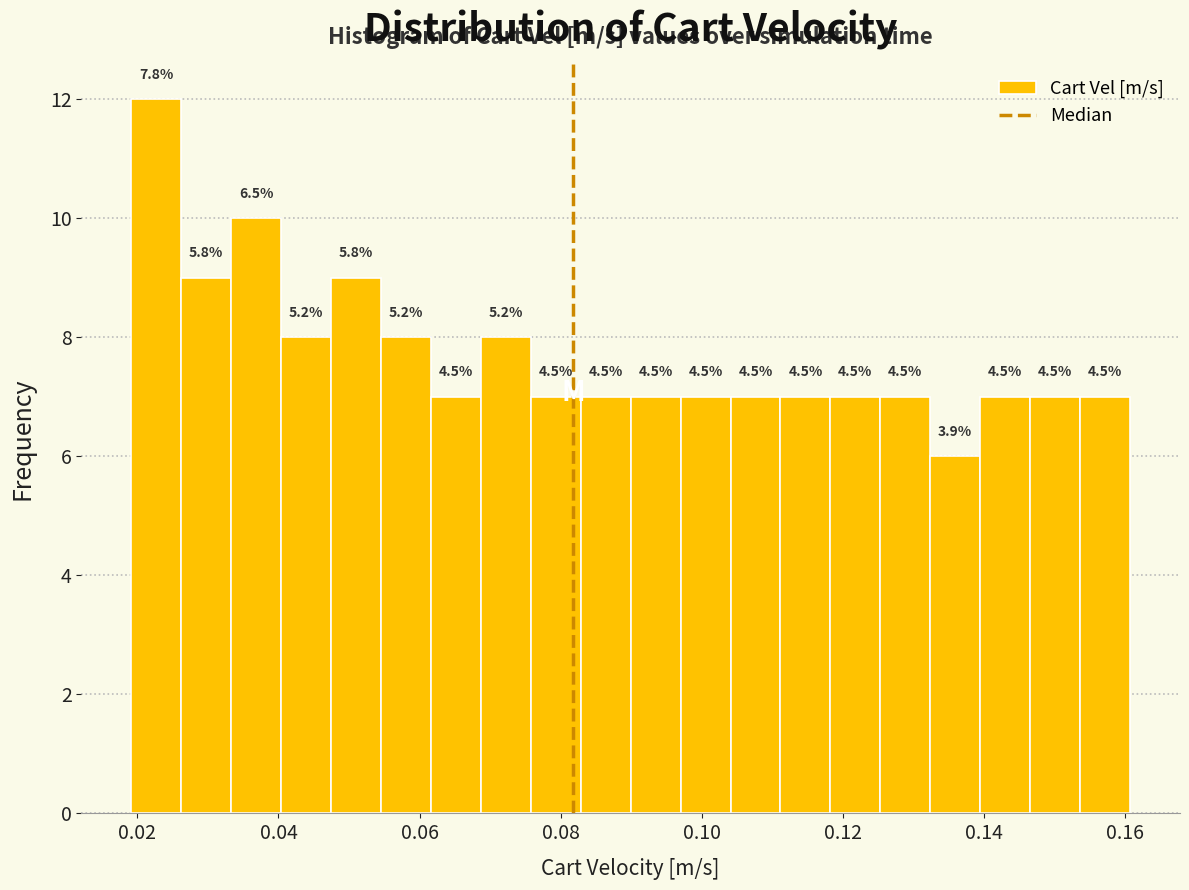

Around what value on the x-axis is the tallest bar? Give the approximate position of its centre, as read against the axis.

0.022